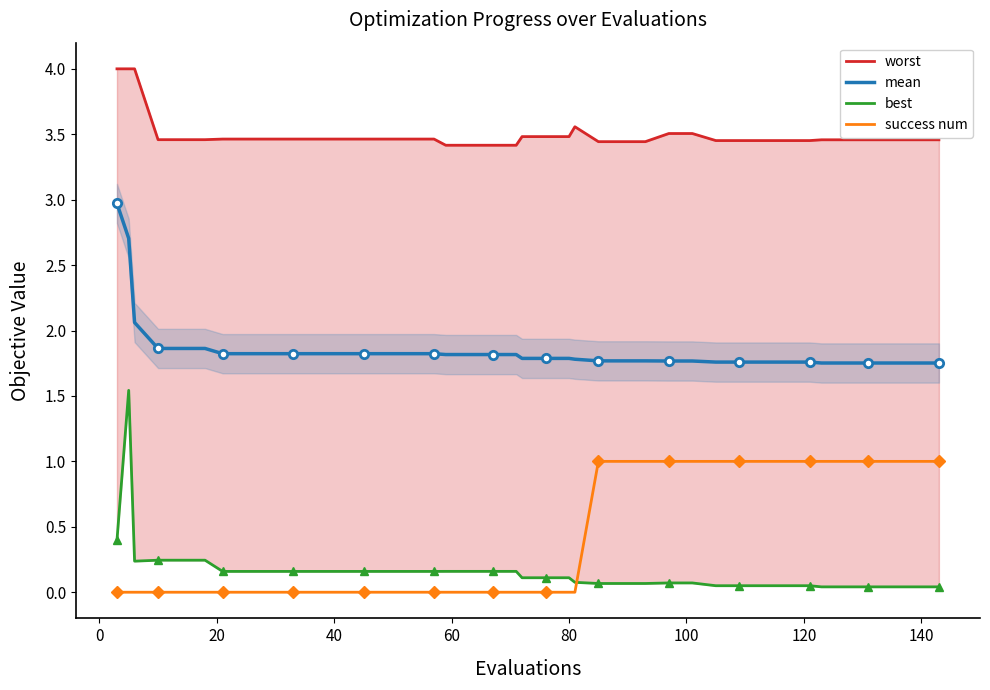

True or false: success num and mean intersect in this chart.

False